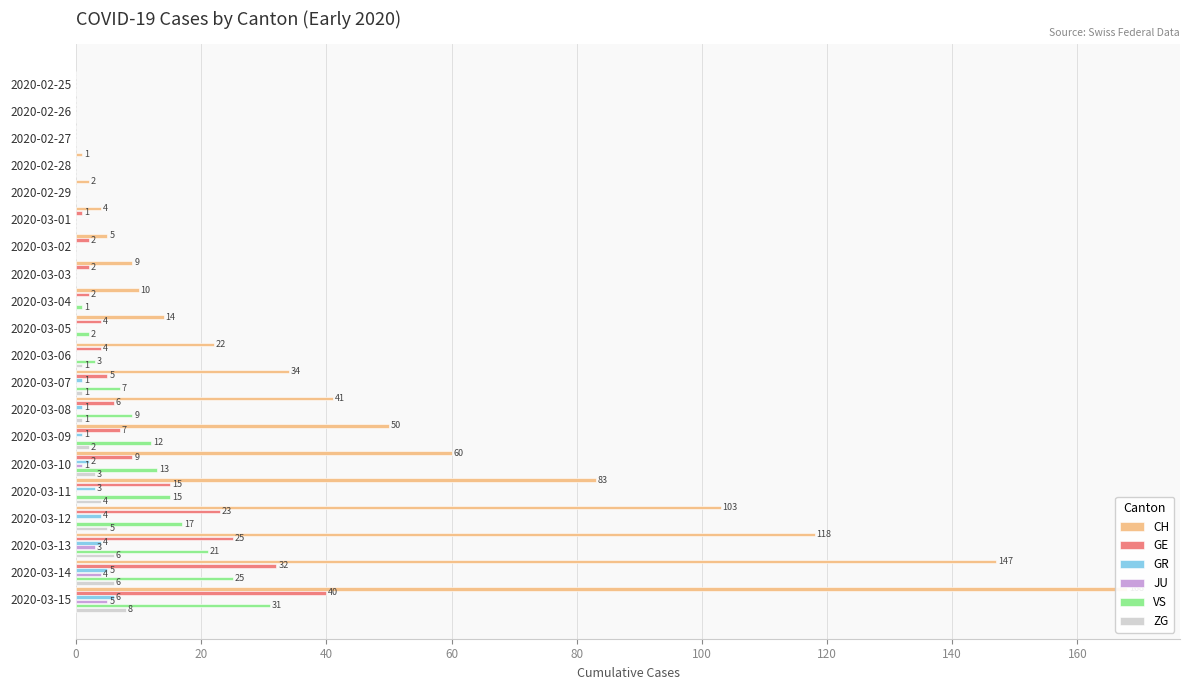

Which series has the largest range (max minus min)?

CH